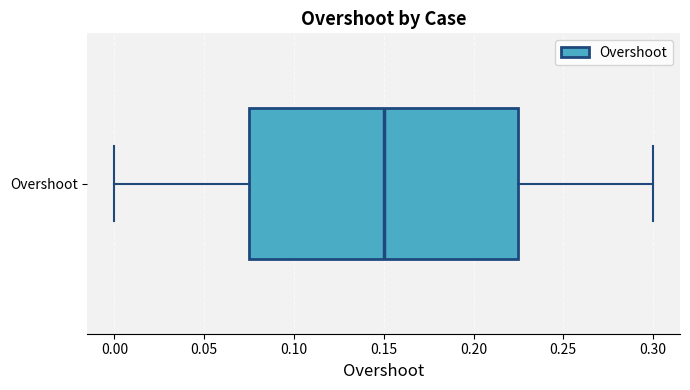

Where does the right whisker of the box for Overshoot end on the x-axis? The values are not printed on the chart, so give them approximately, as read against the axis.

0.300